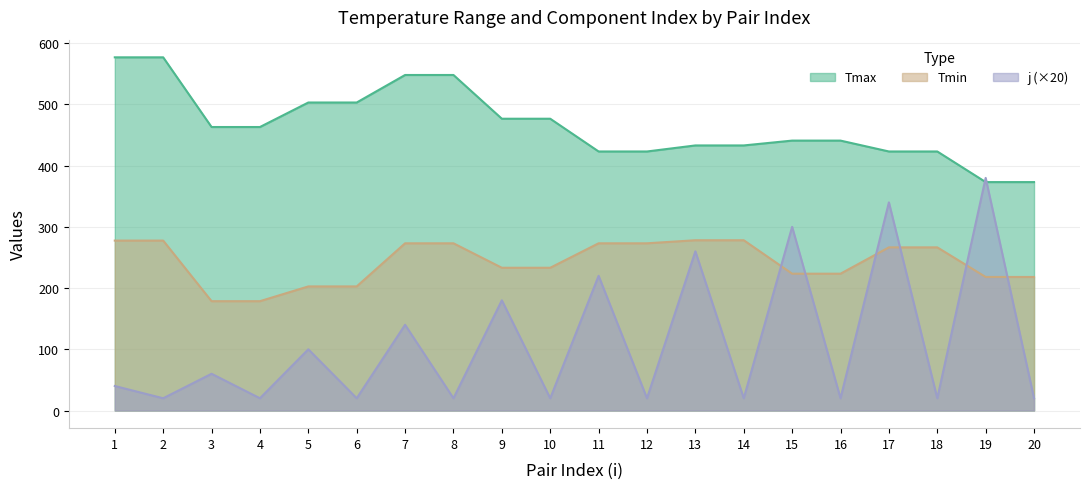

What is the value of the j point at the 14th from the left?

20.0